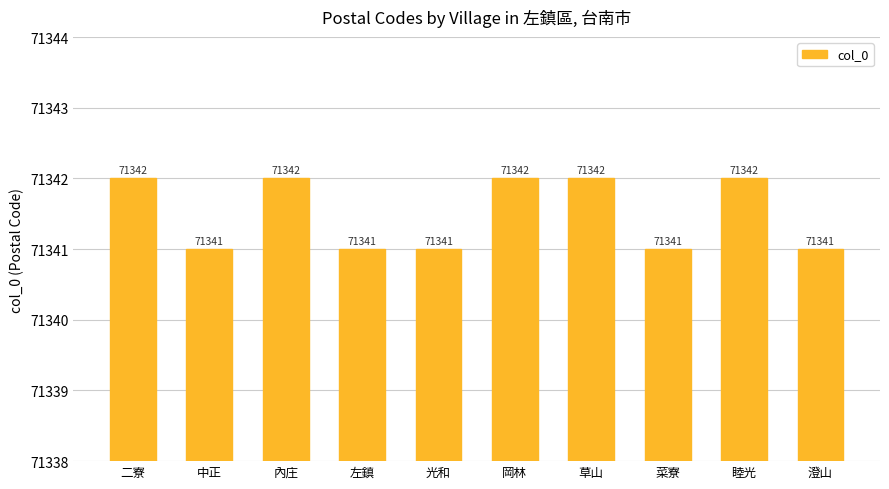

Count the number of data series in this chart.

1